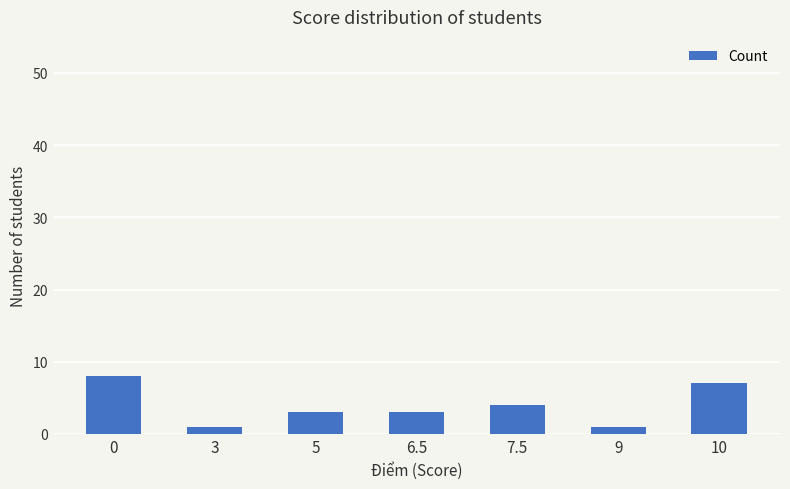

Are the bars horizontal?

No